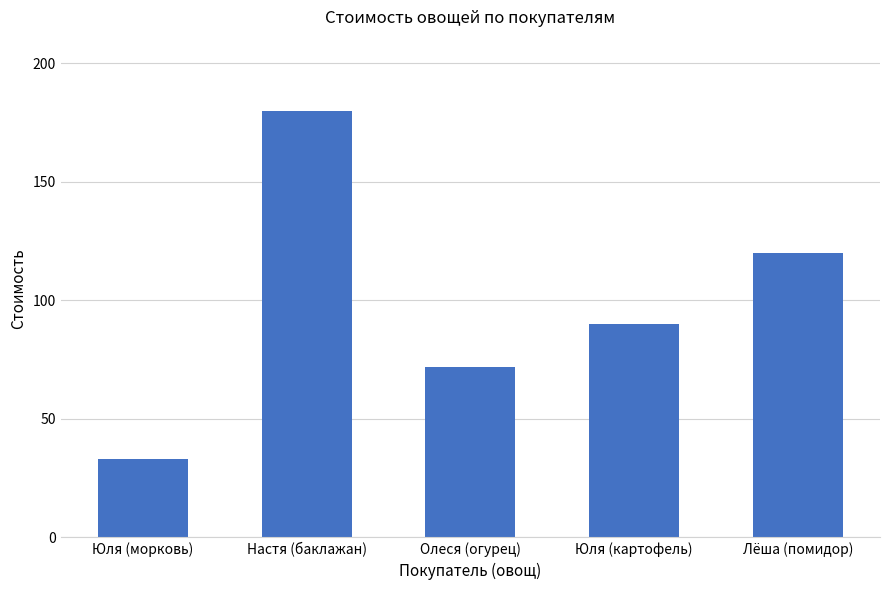

Reading left to right, what are all the values shown in this chart?

Юля (морковь)=33	Настя (баклажан)=180	Олеся (огурец)=72	Юля (картофель)=90	Лёша (помидор)=120